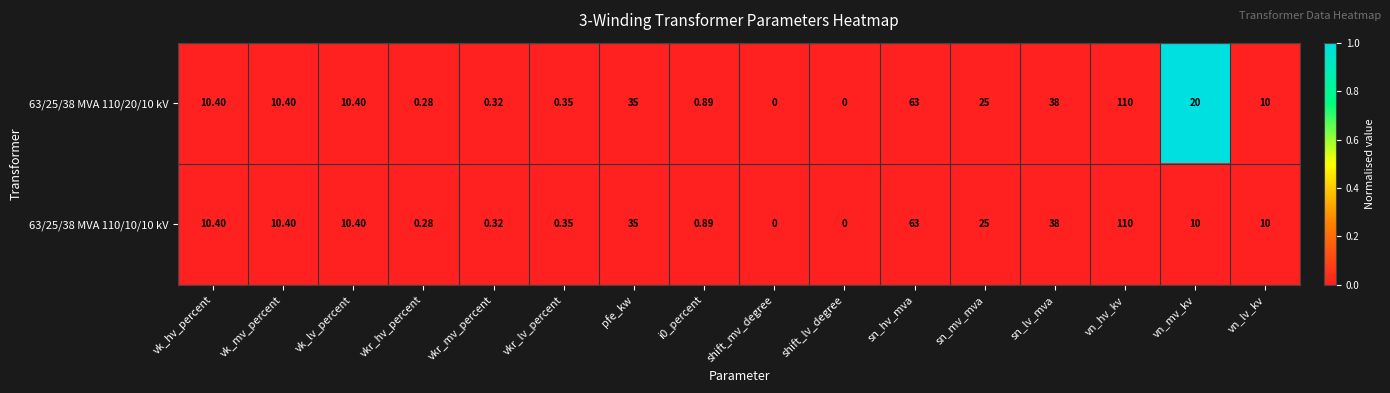

At which category is the sum across all series the highest?

vn_hv_kv